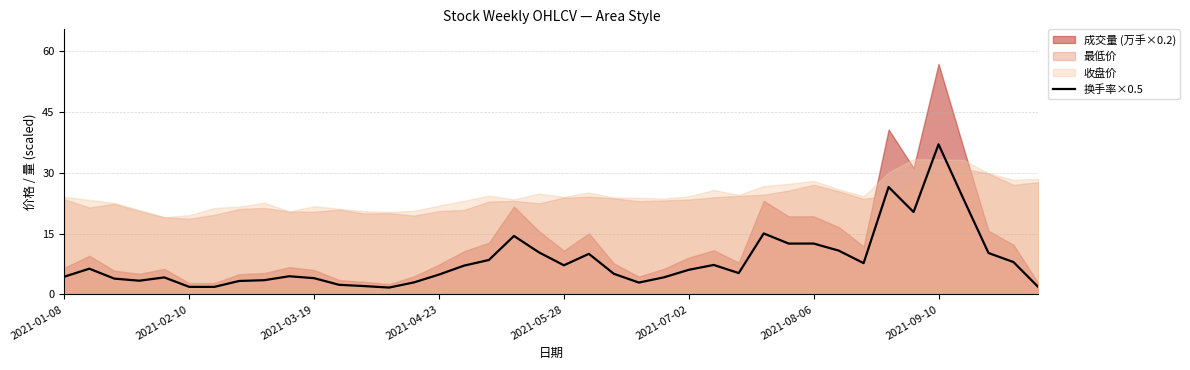

What is the lowest value of the 换手率×0.5 series?

1.7